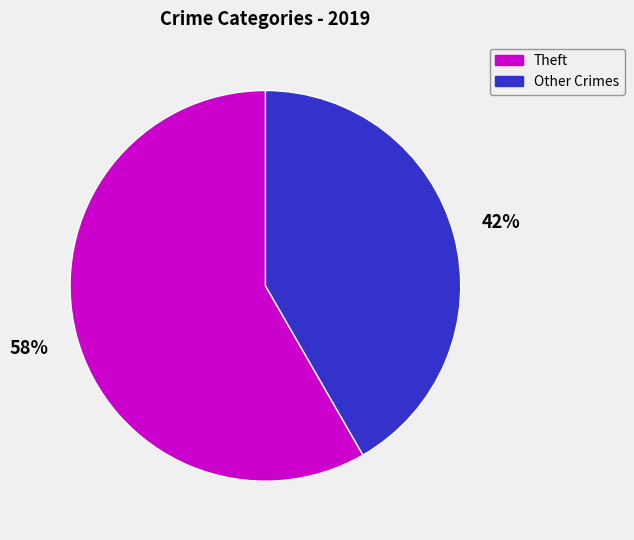

Does any single category account for the majority?

Yes